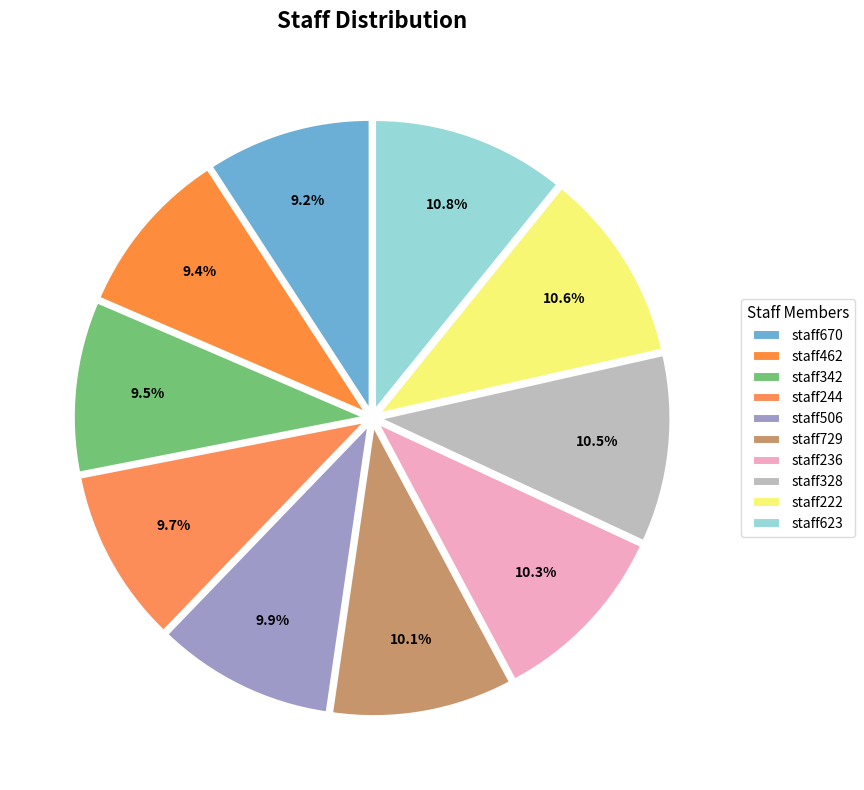

True or false: staff729 accounts for 10% of the total.

True